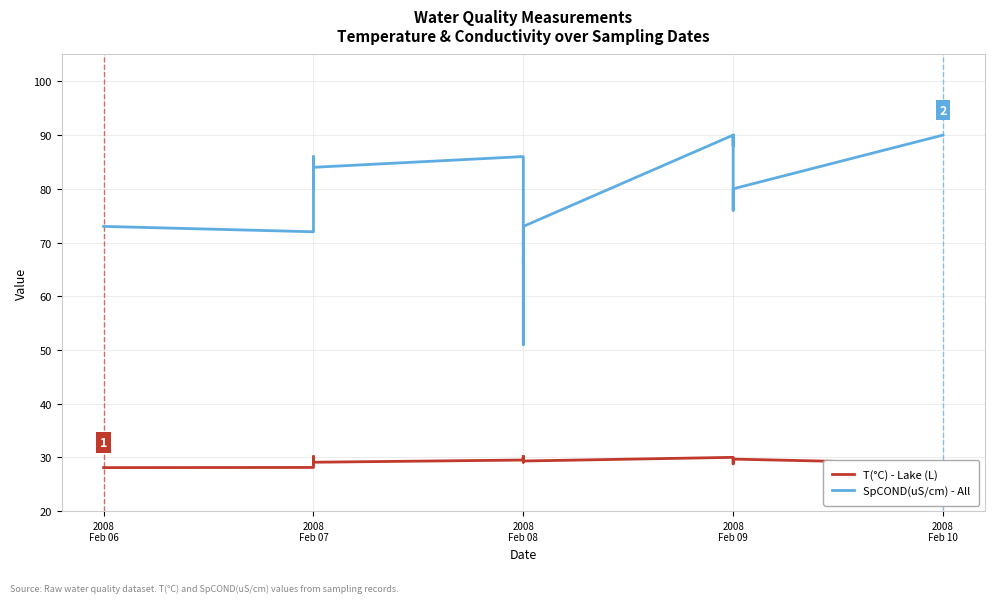

Between 2008 Feb 07 and 2008 Feb 09, which series saw the biggest shift?

SpCOND(uS/cm) - All